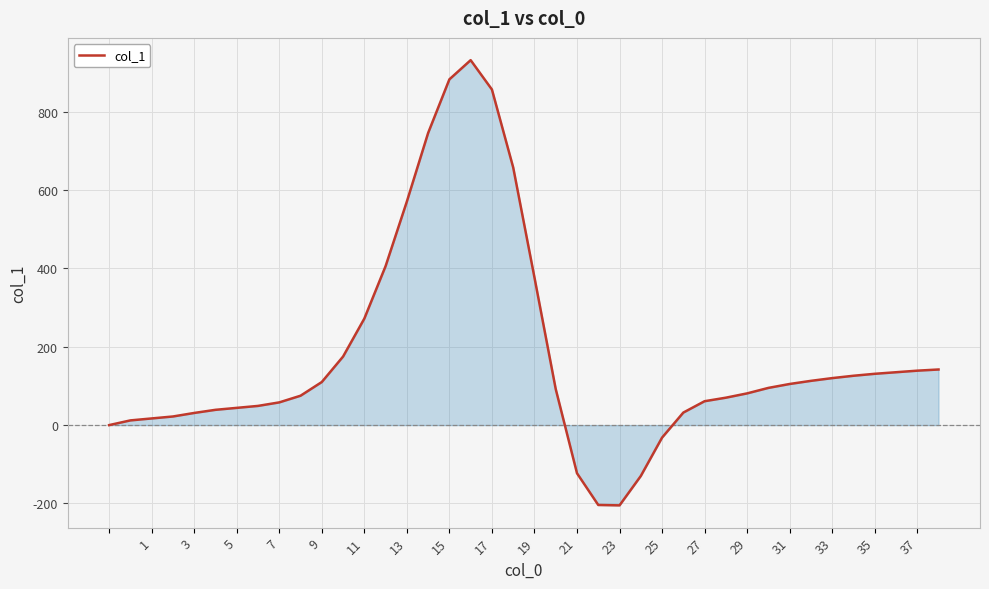

What is the greatest value displayed?

932